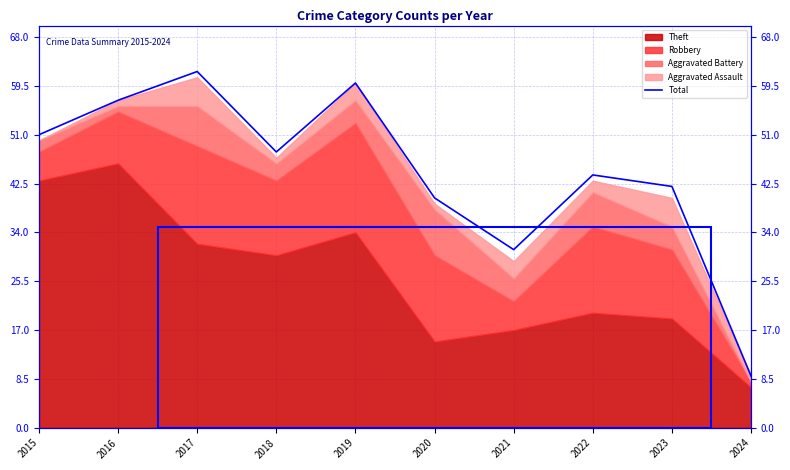

What is the difference between the second highest and second lowest values?

29